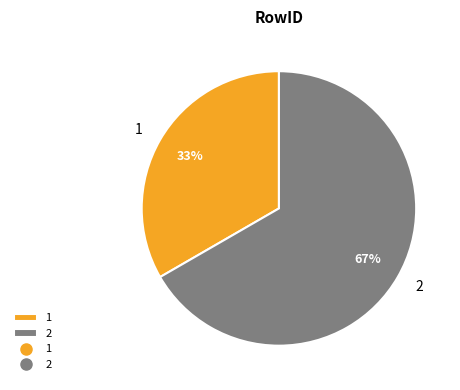

Rank the categories by value from lowest to highest.

1, 2